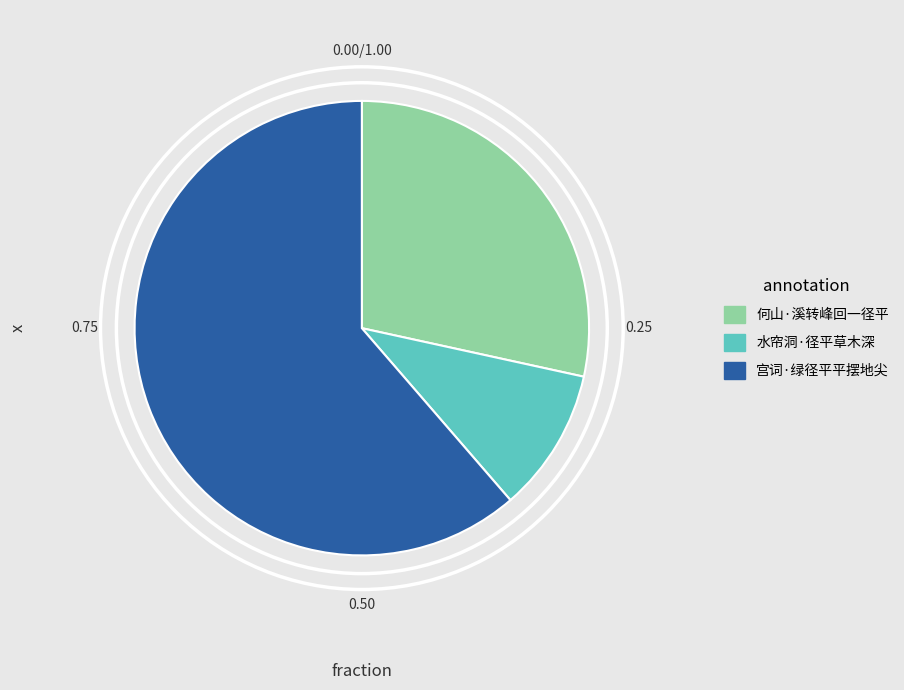

Approximately how many times larger is the value at 何山·溪转峰回一径平 compared to 水帘洞·径平草木深?

2.8